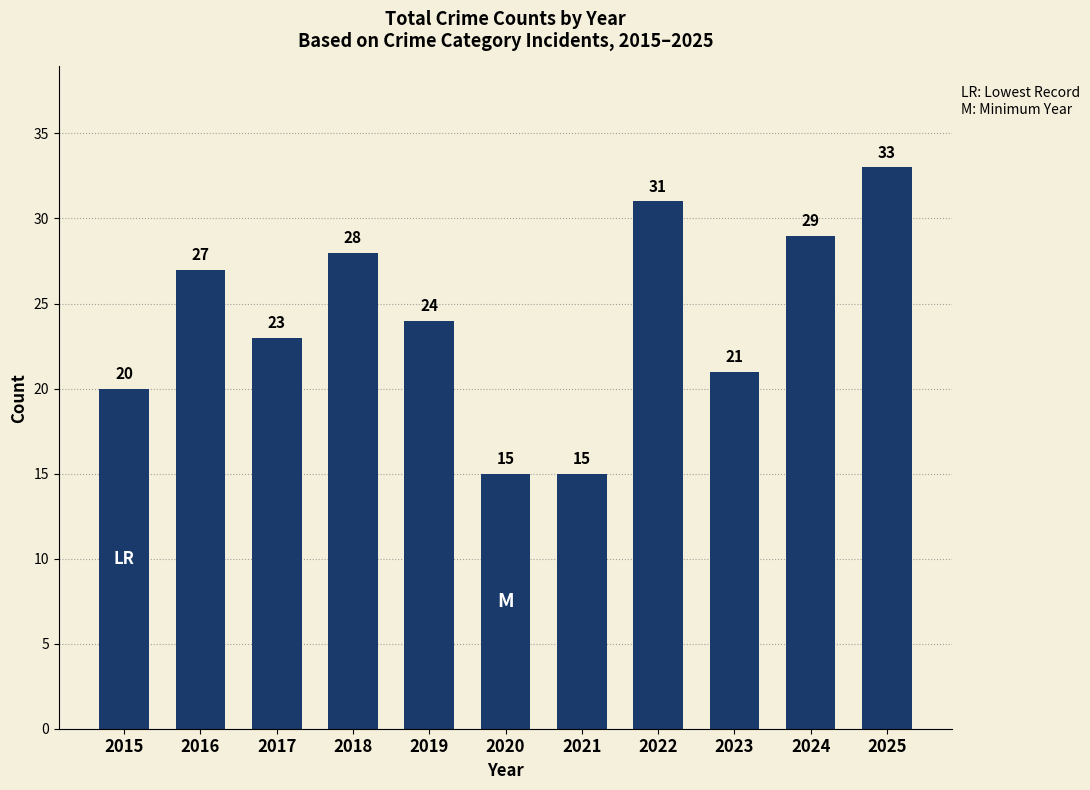

What is the minimum value shown in the chart?

15